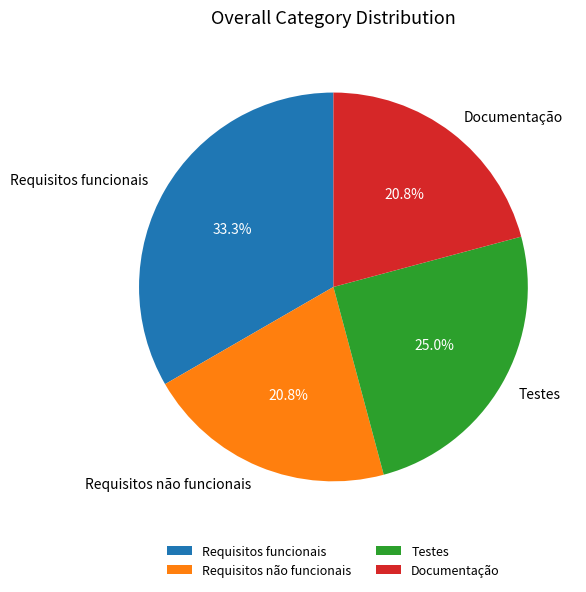

Which slice is the largest?

Requisitos funcionais